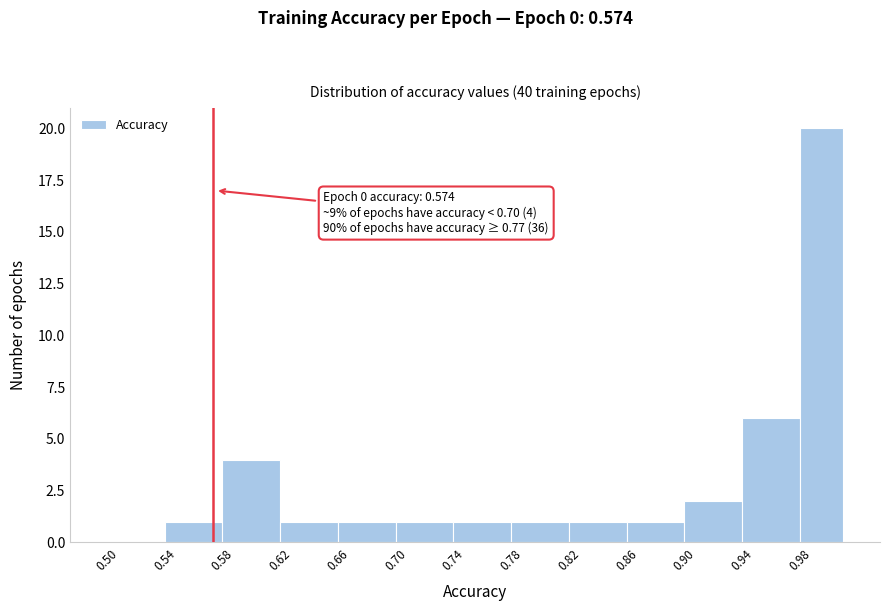

Which range on the x-axis has the tallest bar?

0.98 to 1.01